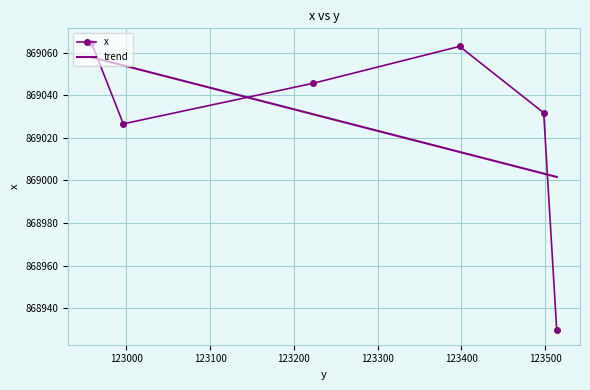

What is the value of the x point at the 2nd from the left?

869026.6